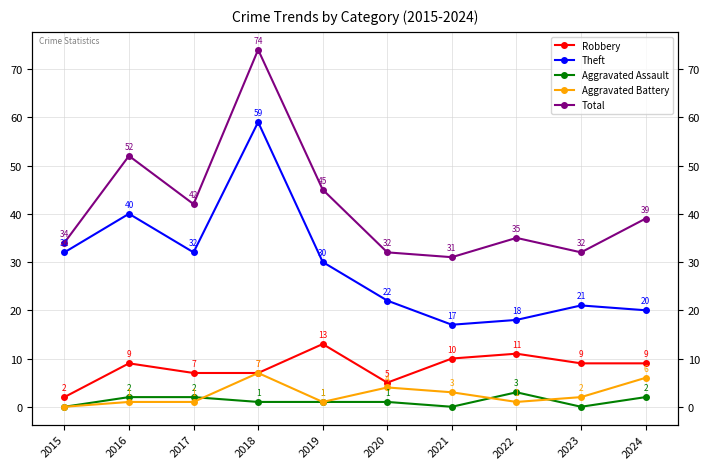

What is the difference between the highest and lowest values at 2024?

37